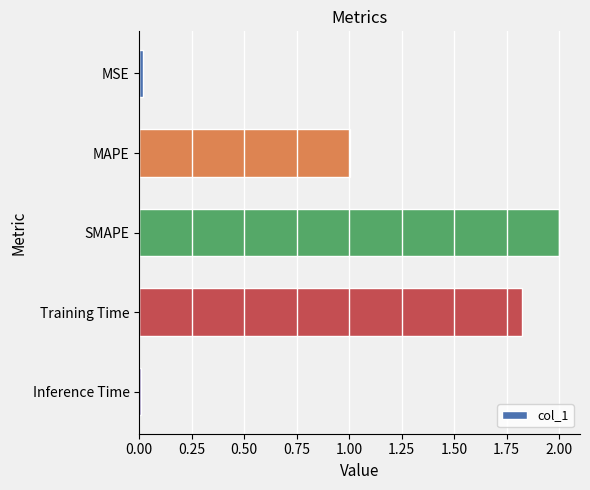

Read the value at MAPE.

1.0